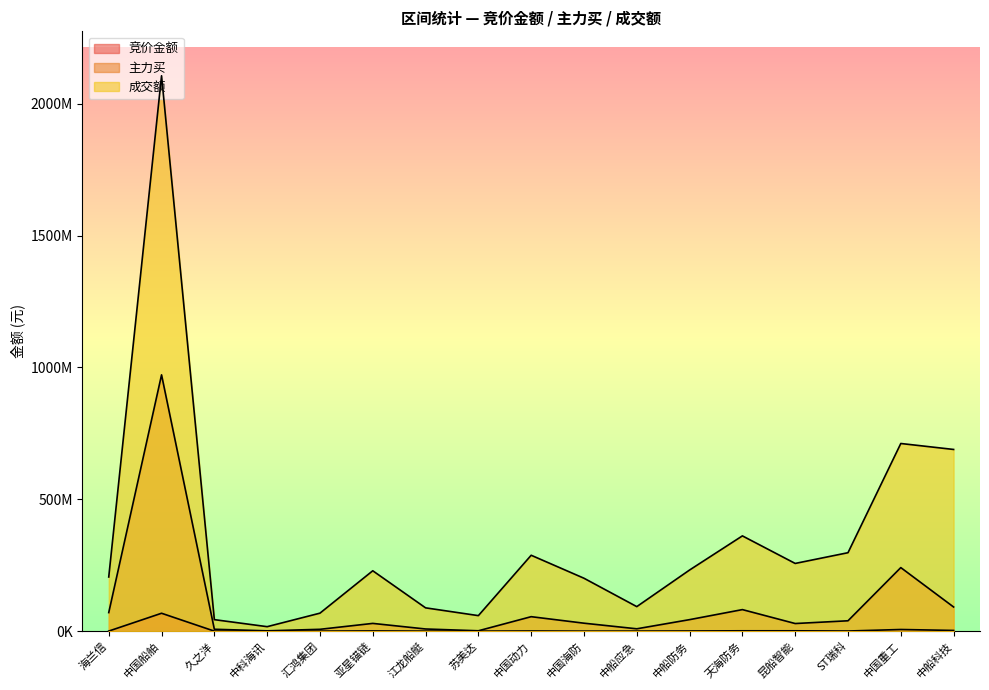

Does the chart display data point markers on the line(s)?

No